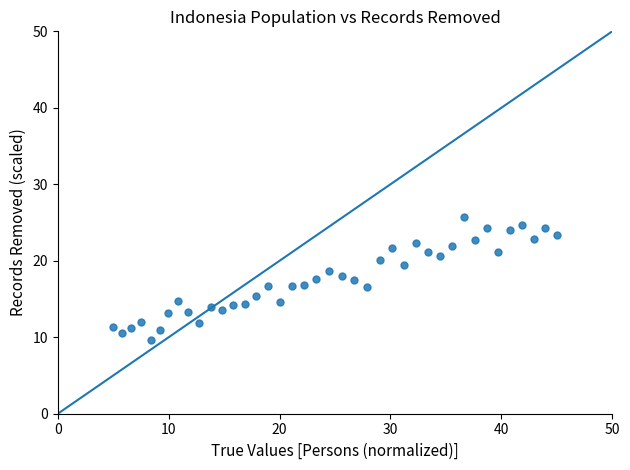

What is the range of X values (max minus min)?

40.0